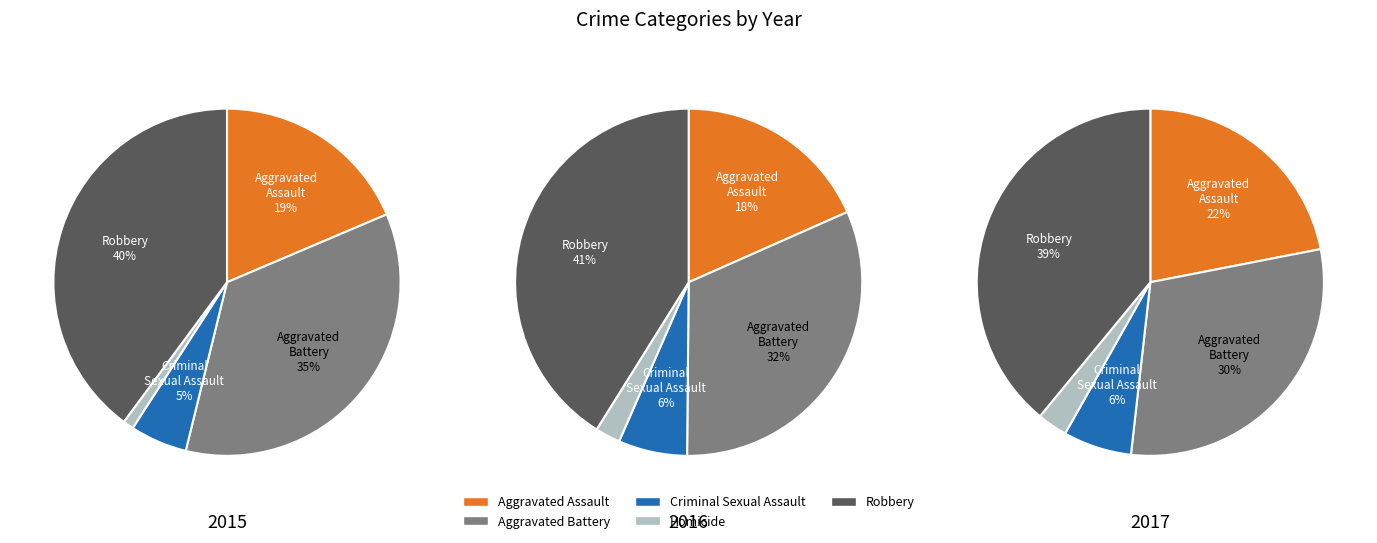

How many slices are in this pie chart?

5